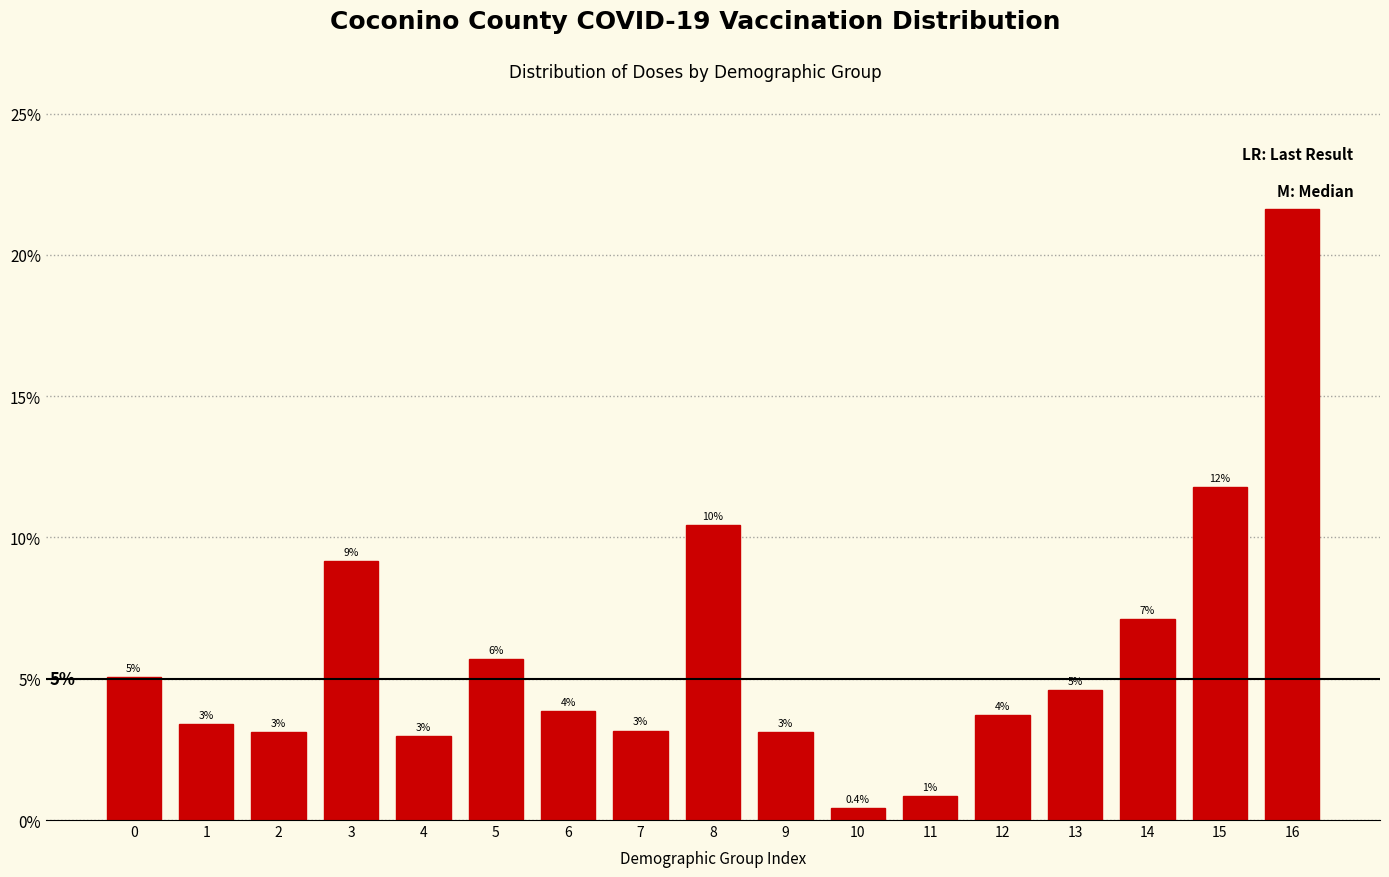

What is the sum of all values?

100.0